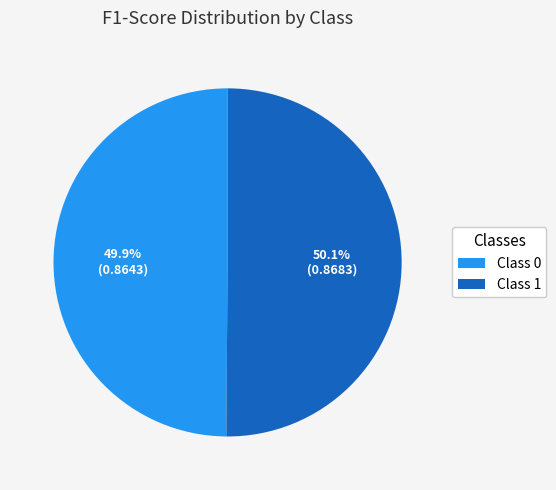

How many segments does this pie chart have?

2